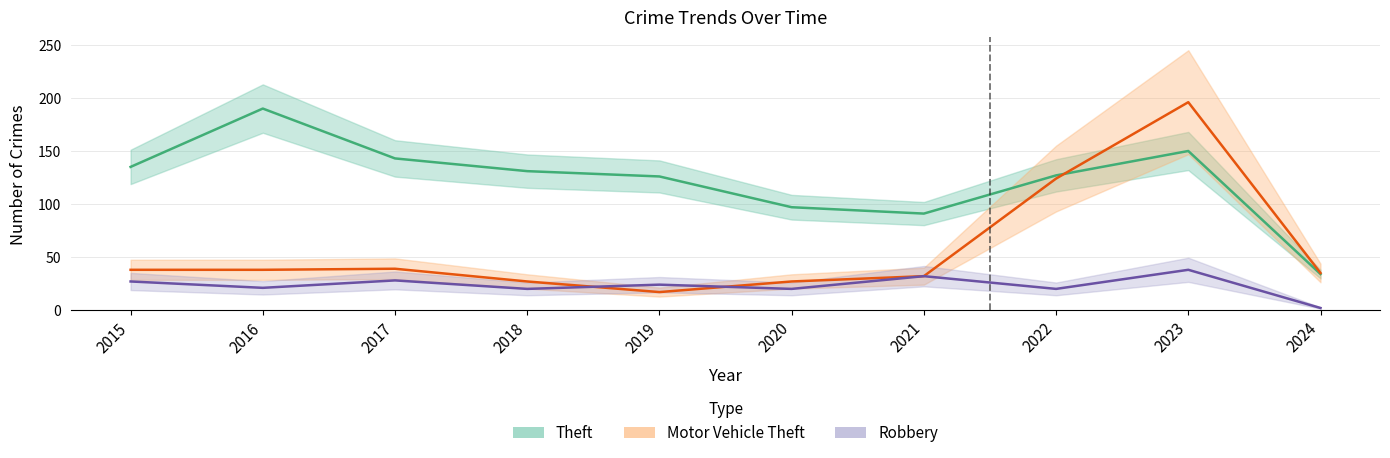

How many intersections are there between Motor Vehicle Theft and Robbery?

2